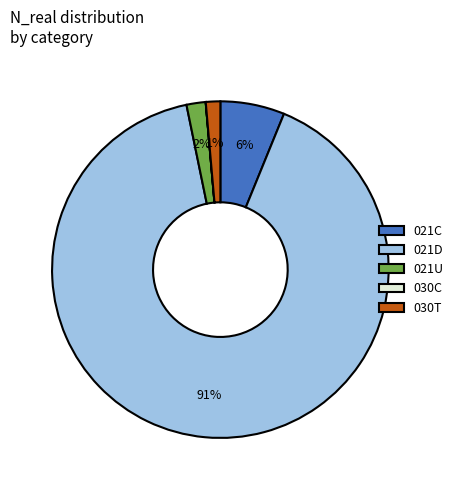

Combined, do 021C and 030T account for over 50%?

No